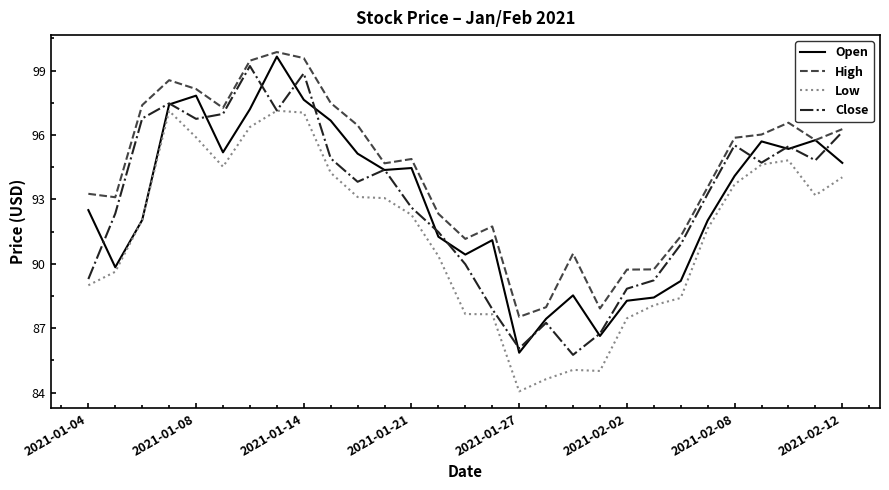

Which series has the largest total across all categories?

High